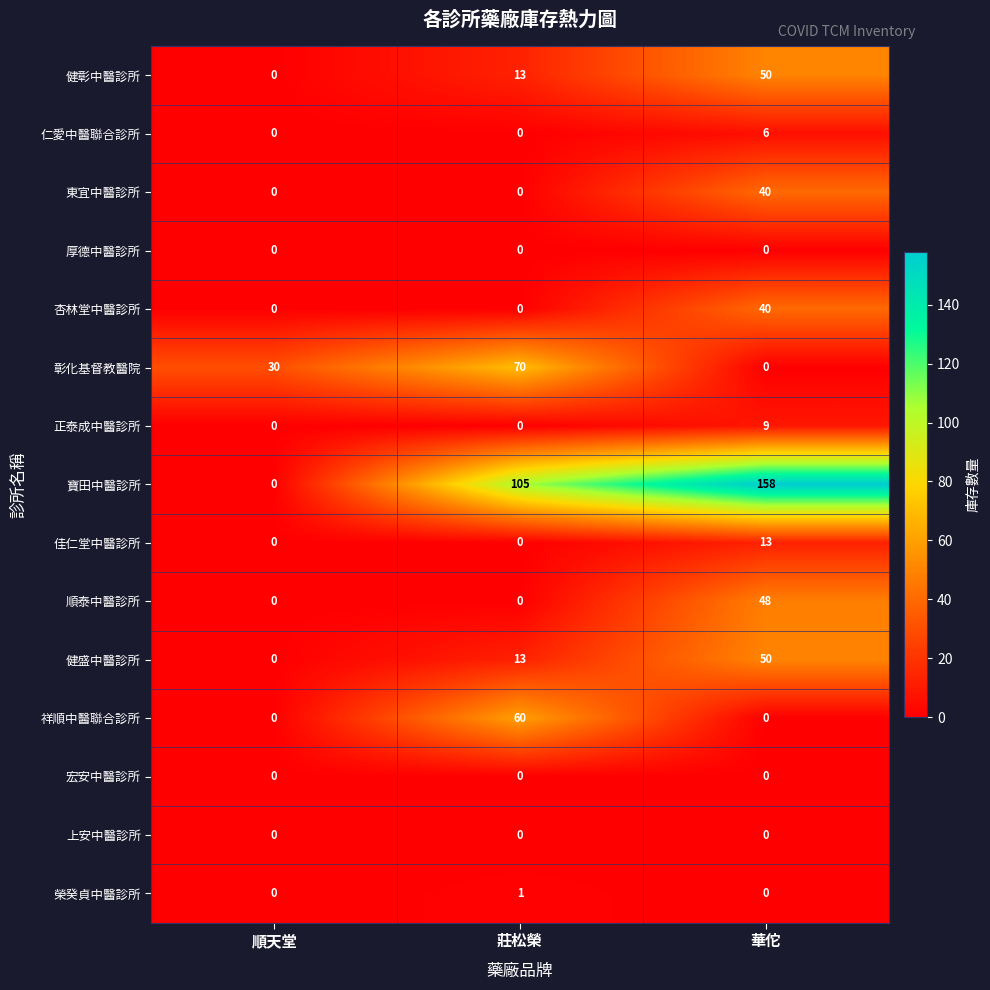

The value of 順泰中醫診所 at 順天堂 is 0. True or false?

True